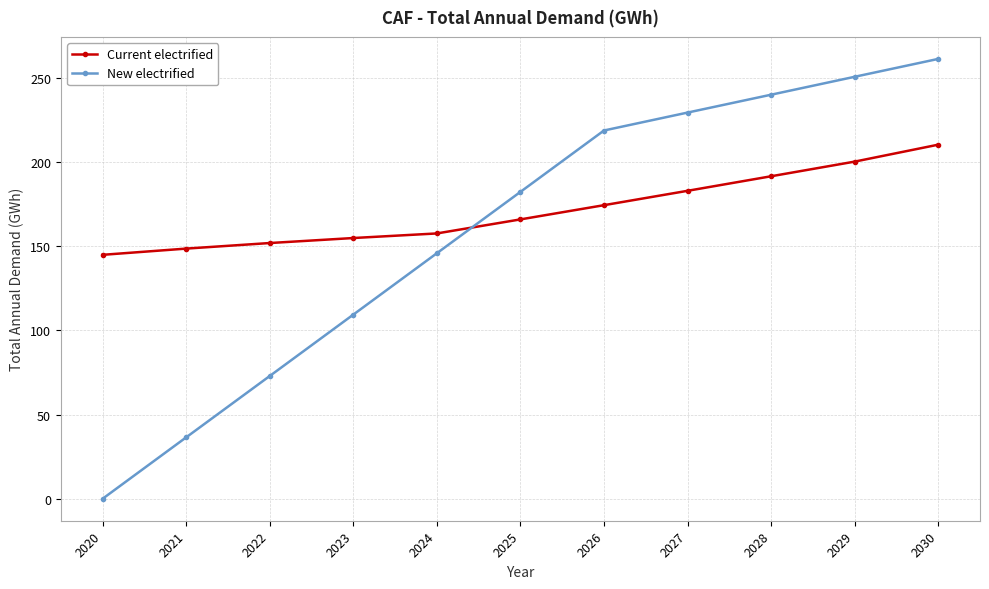

Where do New electrified and Current electrified first cross each other?

2024 and 2025